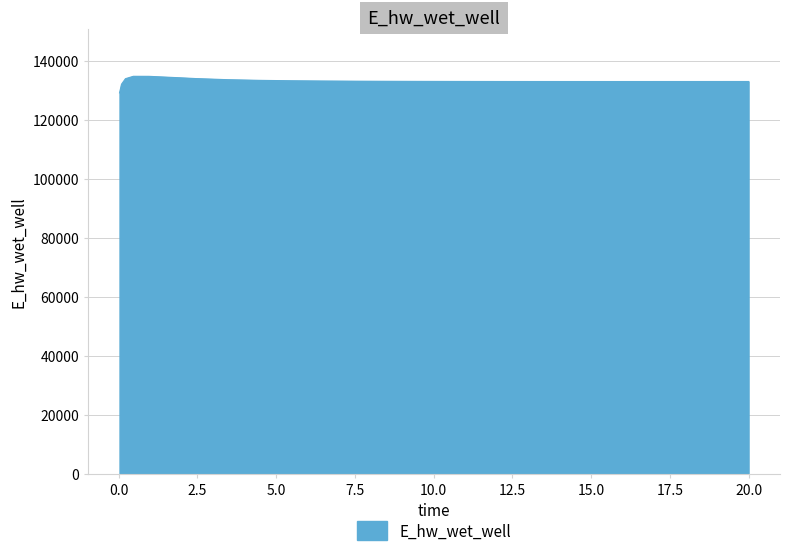

What is the minimum value shown in the chart?

129103.7